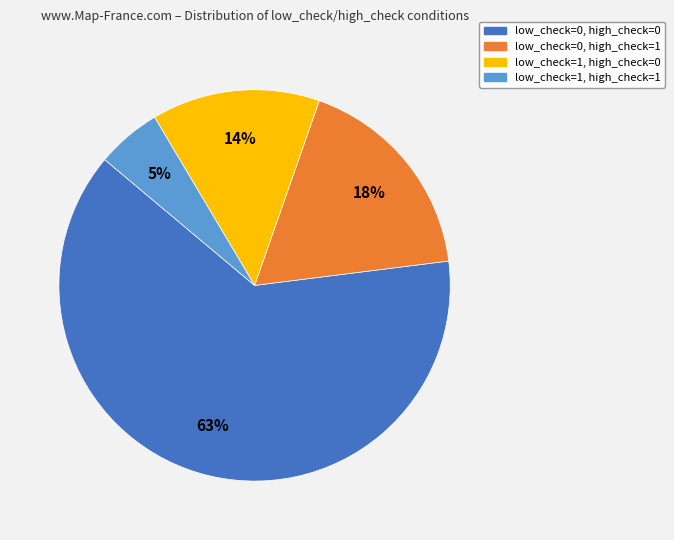

Does any single category account for the majority?

Yes